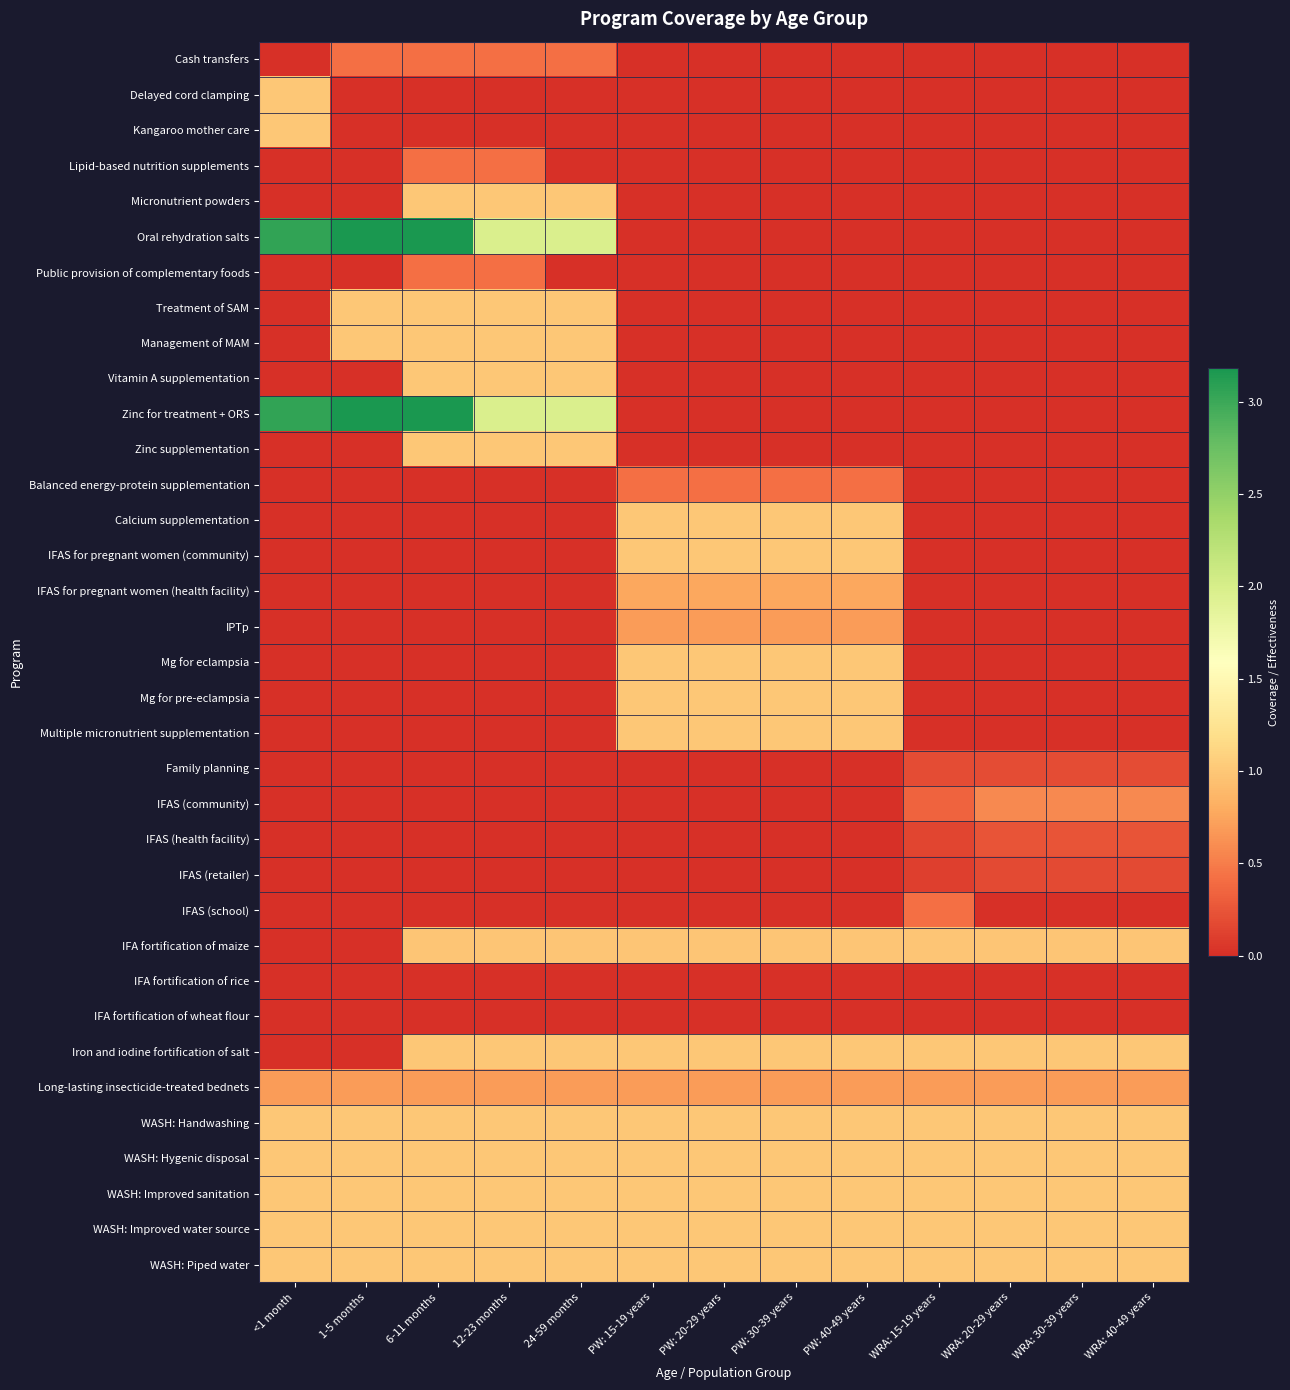

What is the total value across all series at WRA: 40-49 years?

8.9